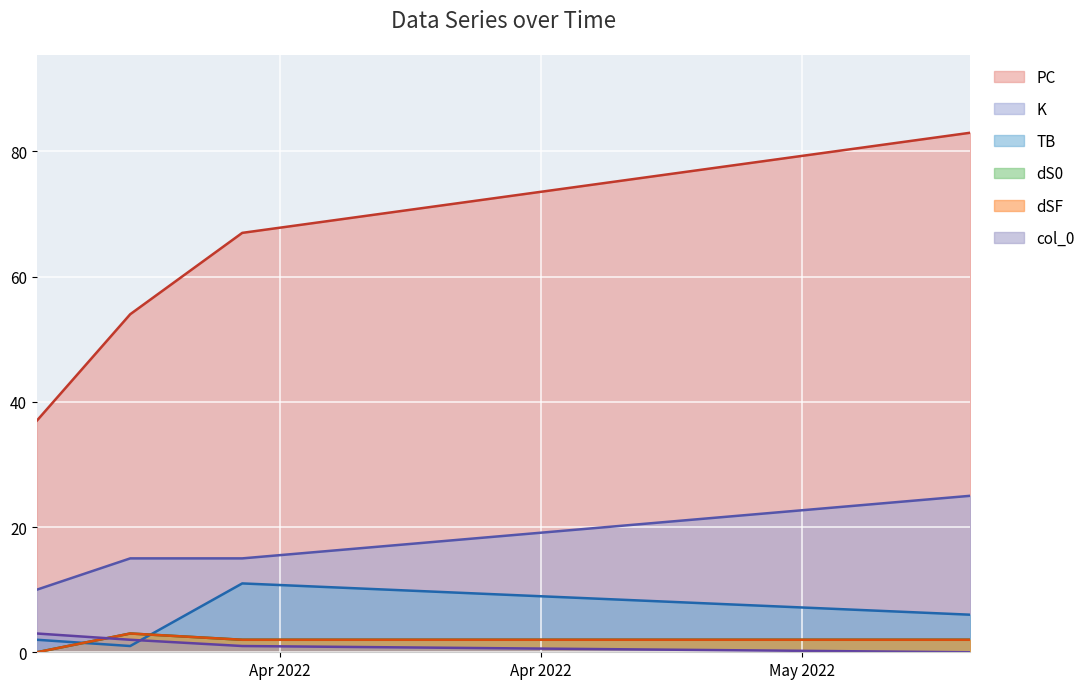

The dS0 series shows 2 at 2022-03-23. True or false?

False